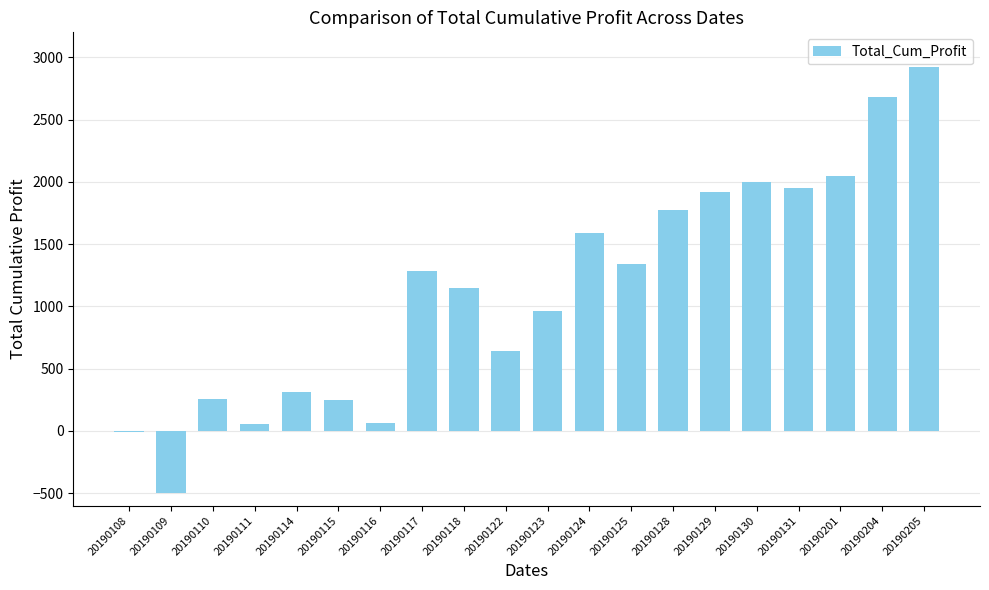

Are the bars horizontal?

No